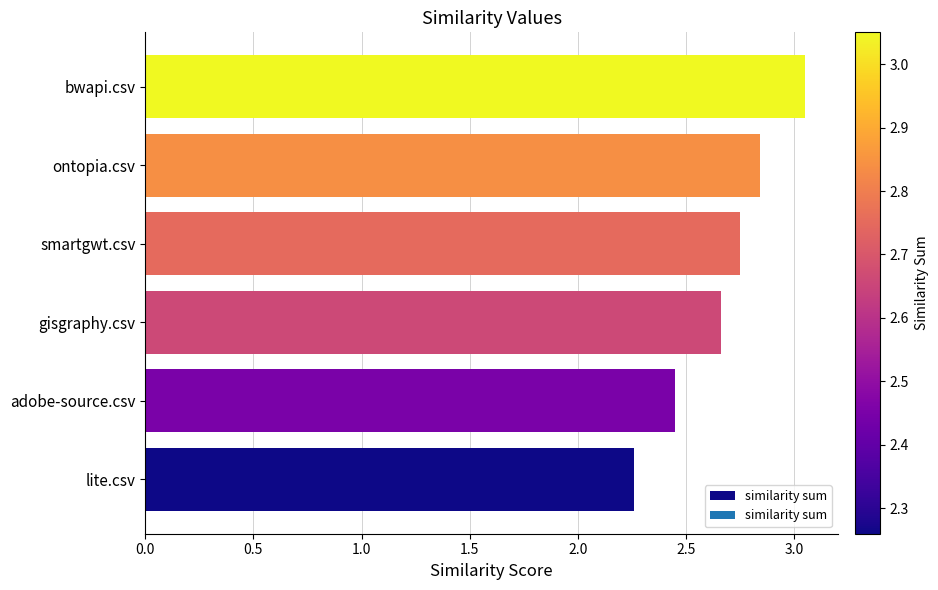

List the labels in order of value, smallest first.

lite.csv, adobe-source.csv, gisgraphy.csv, smartgwt.csv, ontopia.csv, bwapi.csv